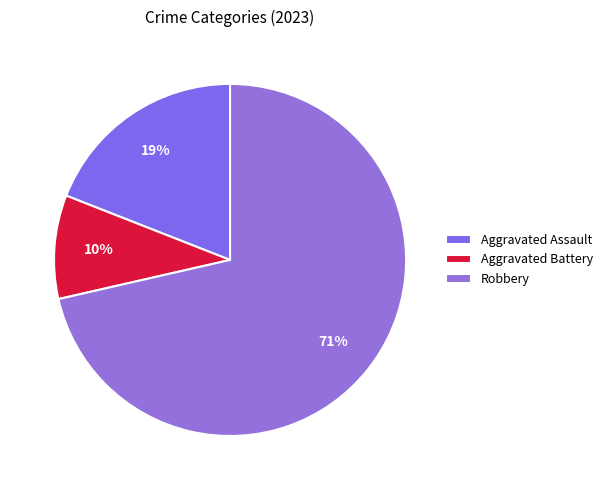

Is the sum of Robbery and Aggravated Battery greater than half?

Yes